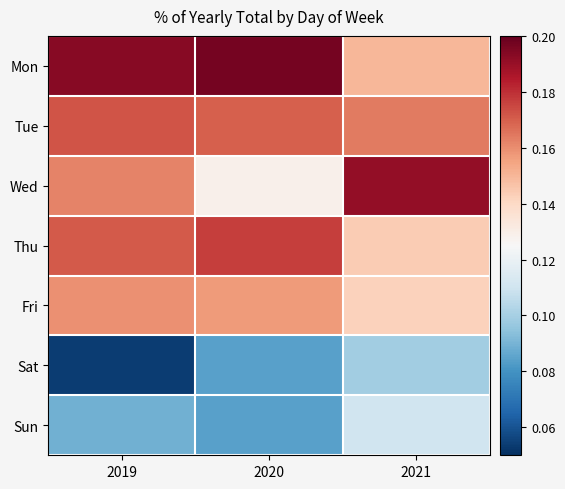

What is the greatest value displayed?

0.2